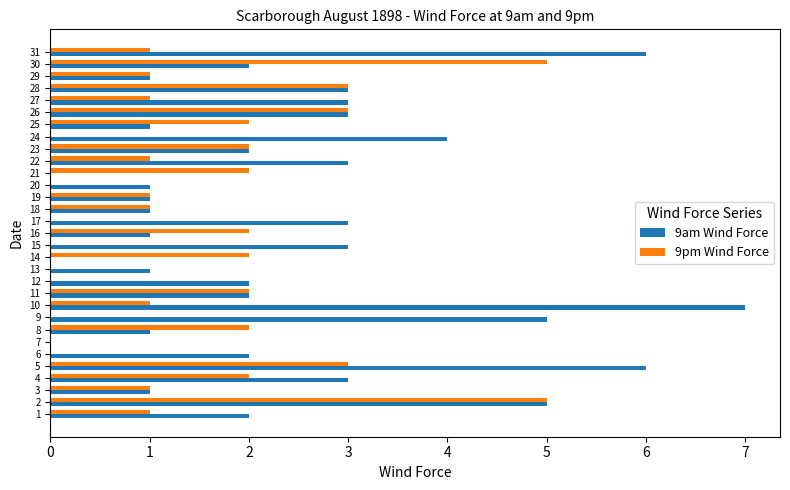

What is the sum of the 9am Wind Force values at 17 and 13?

4